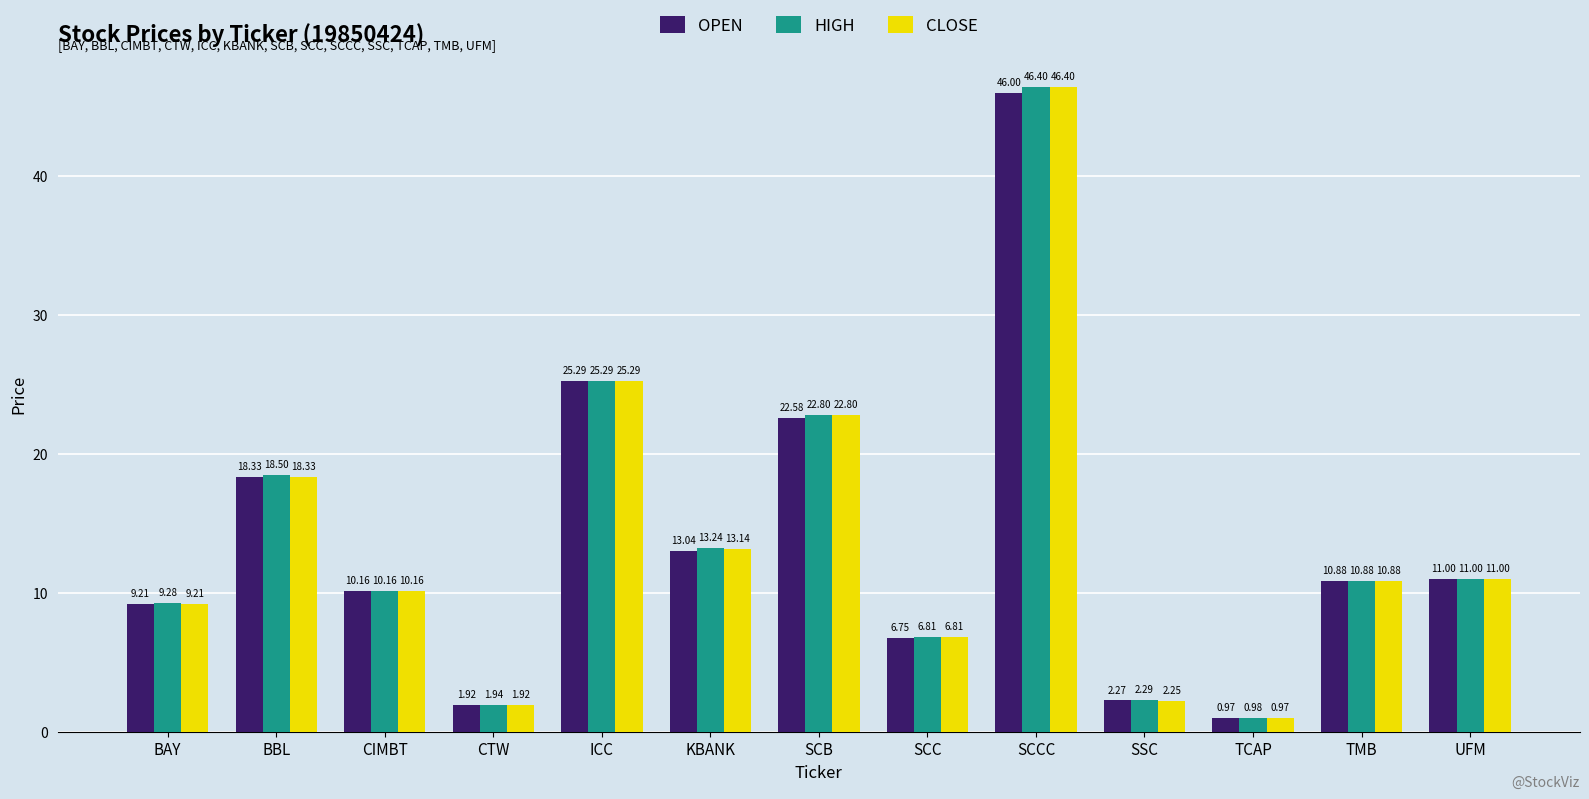

What is the label of the 13th bar from the left?

UFM